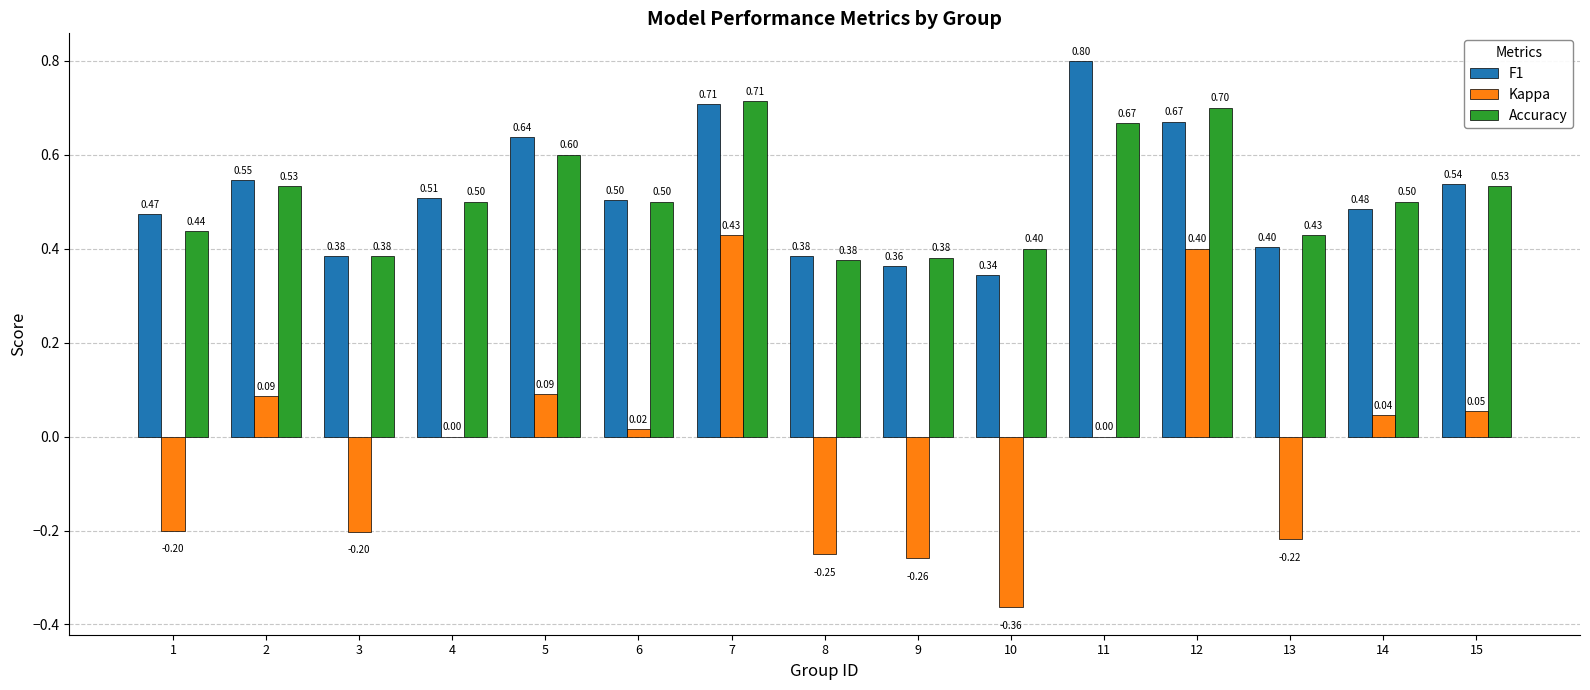

What is the sum of all Accuracy values?

7.7